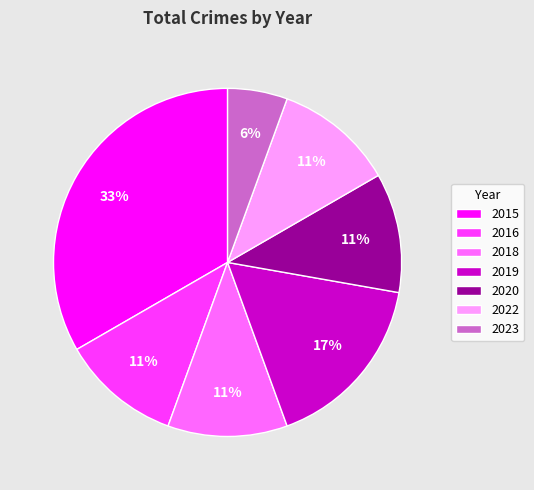

The 2015 slice represents 33% of the pie. True or false?

True